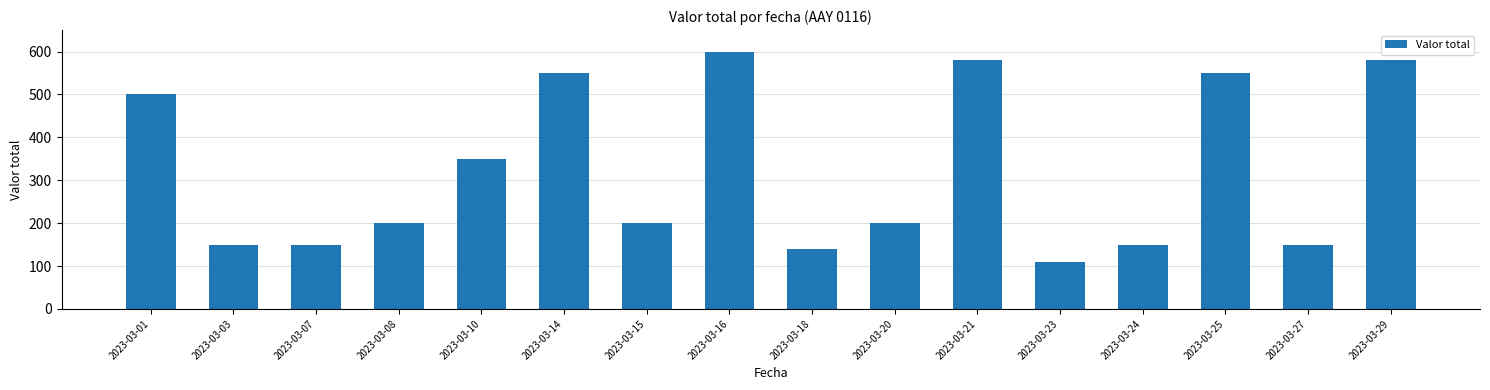

How many series are shown in this chart?

1